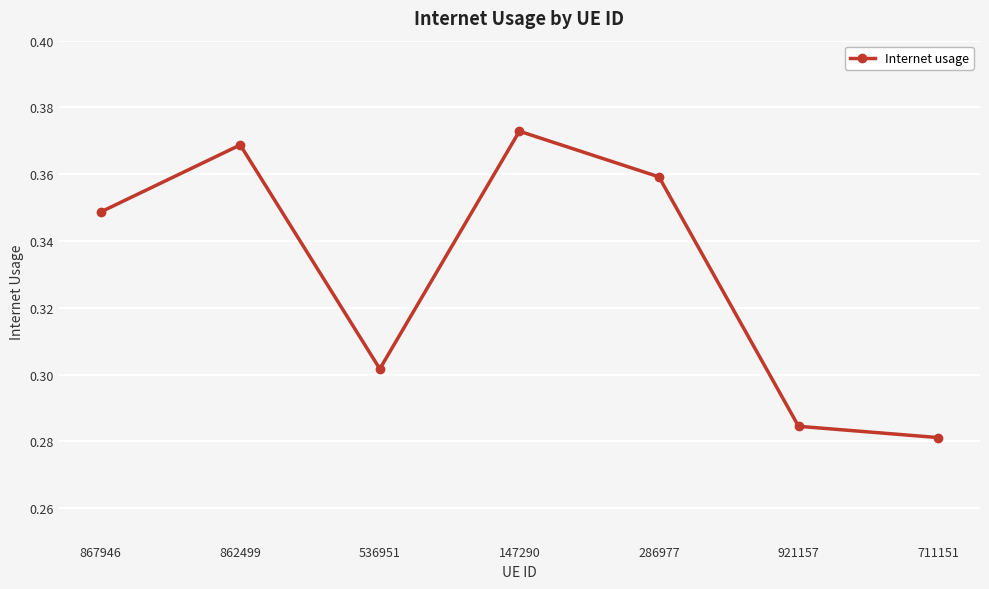

List the labels in order of value, smallest first.

711151, 921157, 536951, 867946, 286977, 862499, 147290